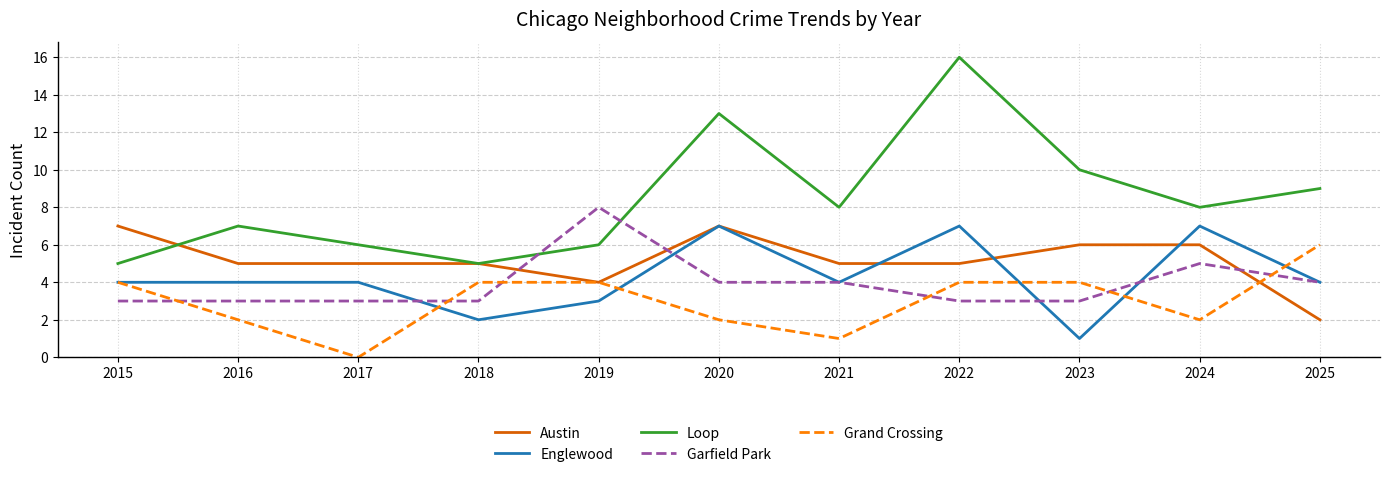

Read the Englewood value at 2022.

7